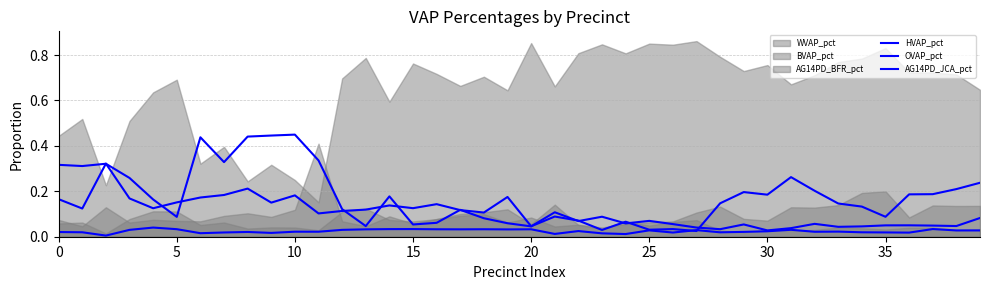

True or false: HVAP_pct and AG14PD_JCA_pct intersect in this chart.

False